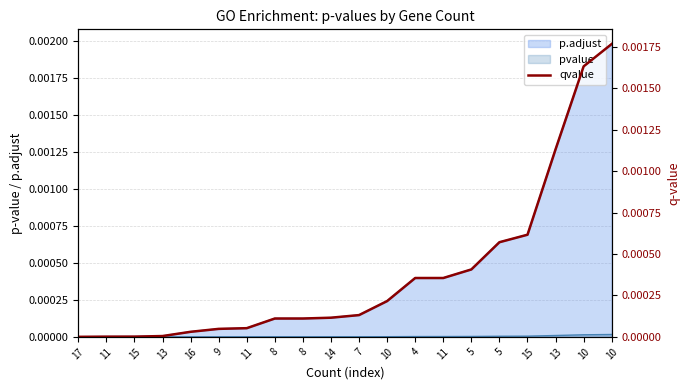

List the labels in order of value, smallest first.

17, 11, 15, 13, 16, 9, 11, 8, 8, 14, 7, 10, 4, 11, 5, 5, 15, 13, 10, 10